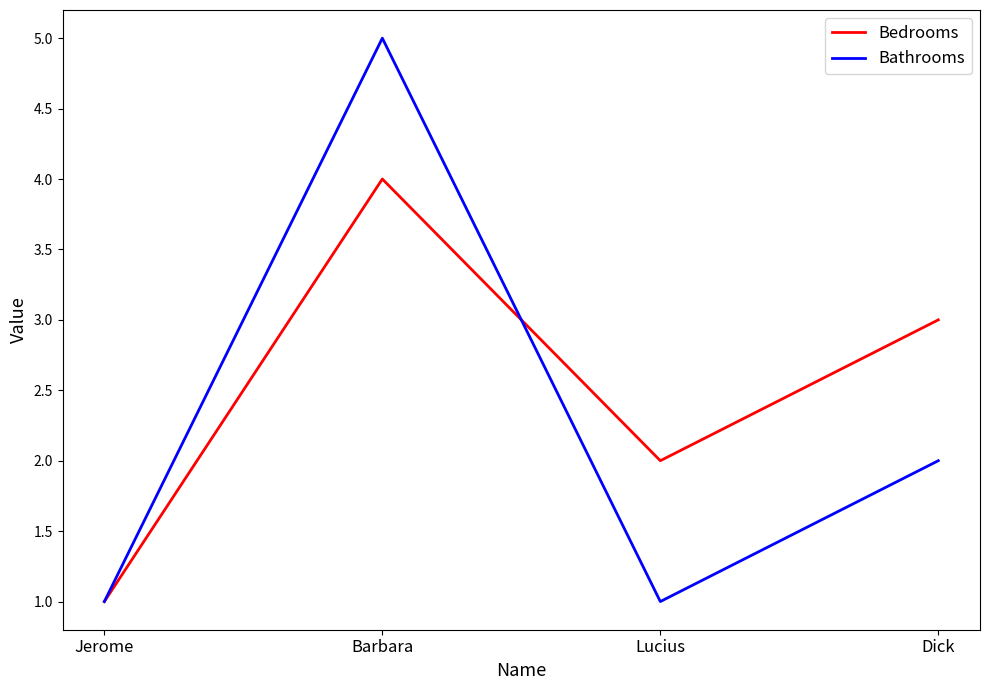

Rank the series by their maximum value, from highest to lowest.

Bathrooms, Bedrooms